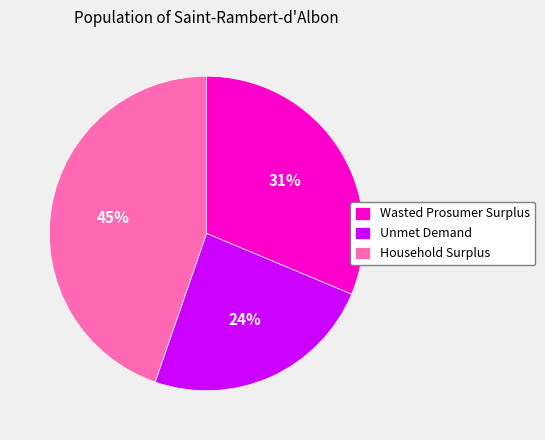

Combined, do Household Surplus and Wasted Prosumer Surplus account for over 50%?

Yes